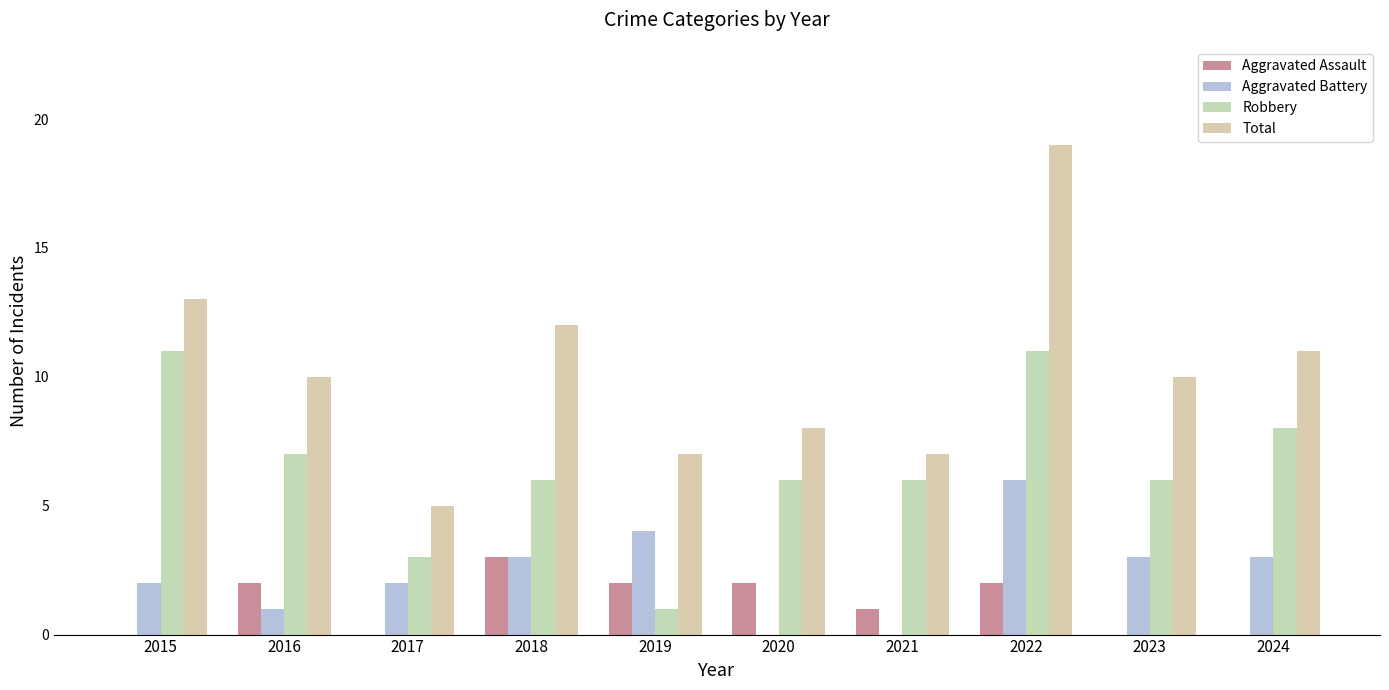

What is the maximum value shown in the chart?

19